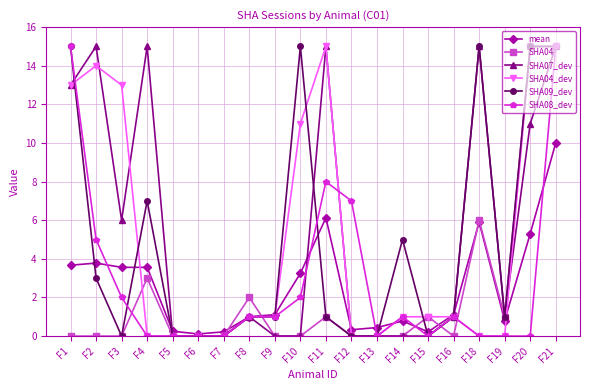

What is the difference between the highest and lowest values at F16?

1.1